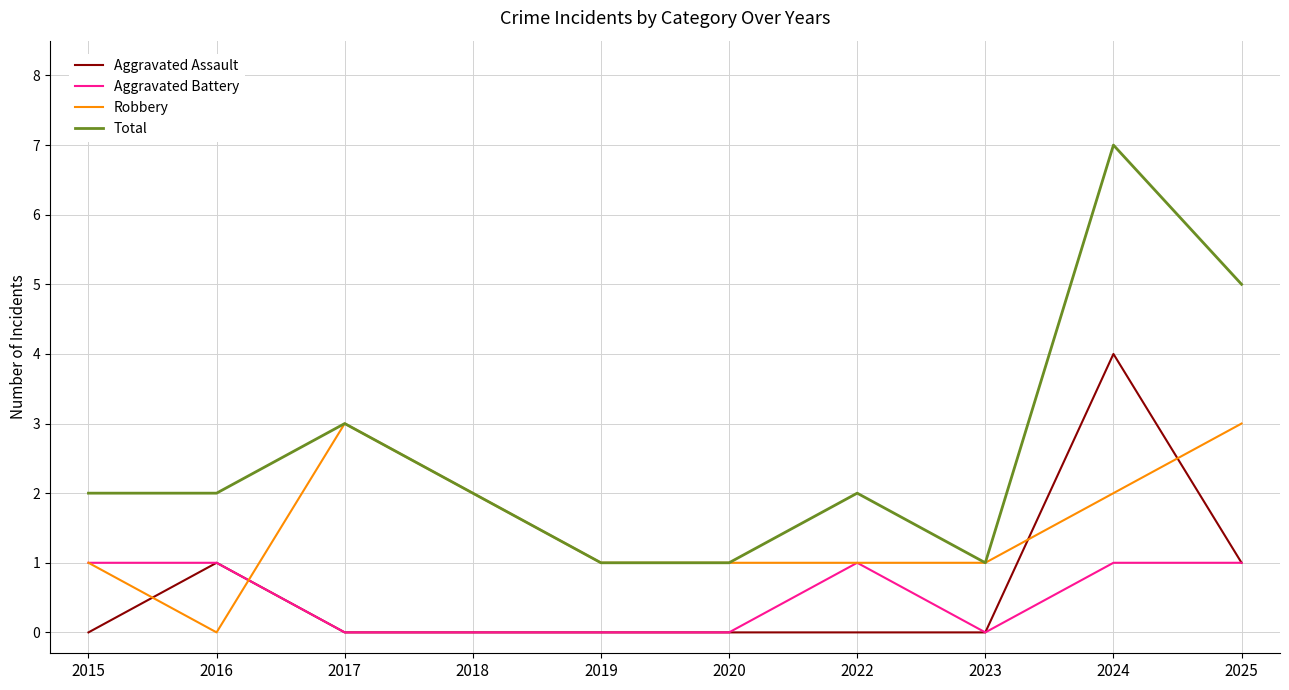

Reading left to right, transcribe all the data shown in this chart.

Aggravated Assault: 2015=0	2016=1	2017=0	2018=0	2019=0	2020=0	2022=0	2023=0	2024=4	2025=1
Aggravated Battery: 2015=1	2016=1	2017=0	2018=0	2019=0	2020=0	2022=1	2023=0	2024=1	2025=1
Robbery: 2015=1	2016=0	2017=3	2018=2	2019=1	2020=1	2022=1	2023=1	2024=2	2025=3
Total: 2015=2	2016=2	2017=3	2018=2	2019=1	2020=1	2022=2	2023=1	2024=7	2025=5